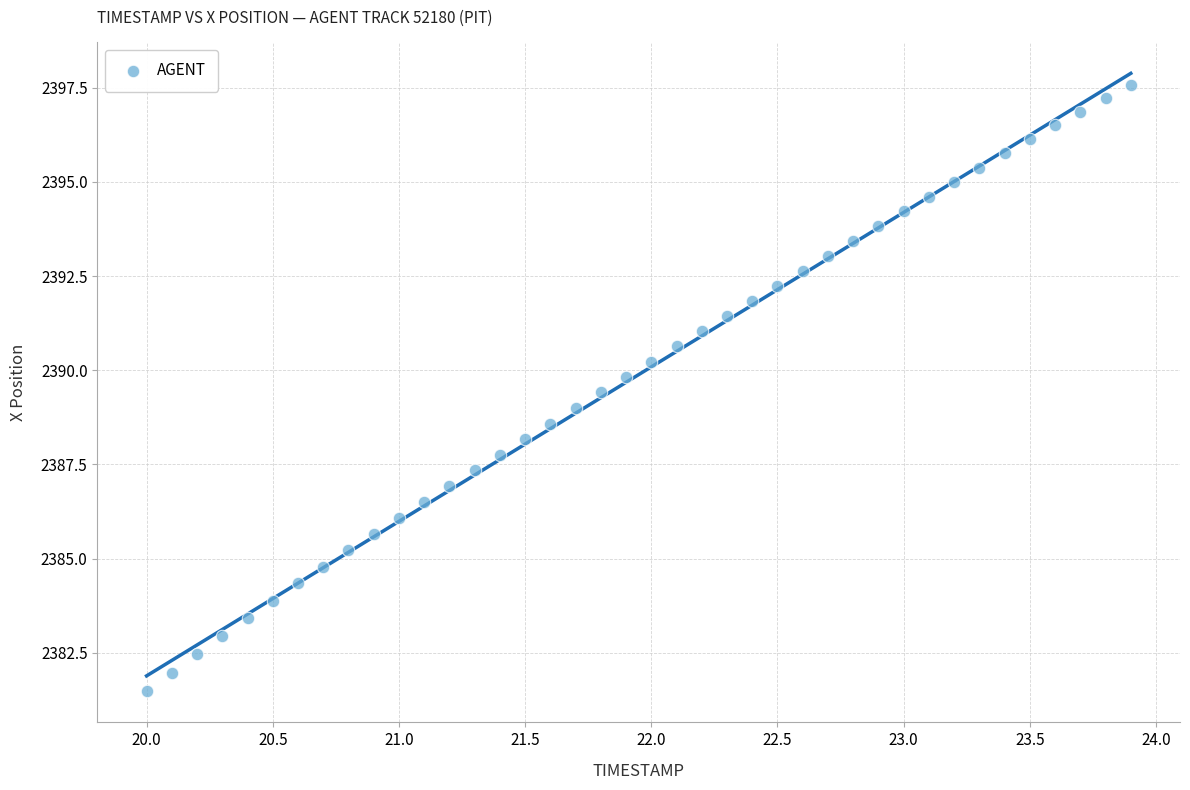

What is the range of Y values (max minus min)?

16.1